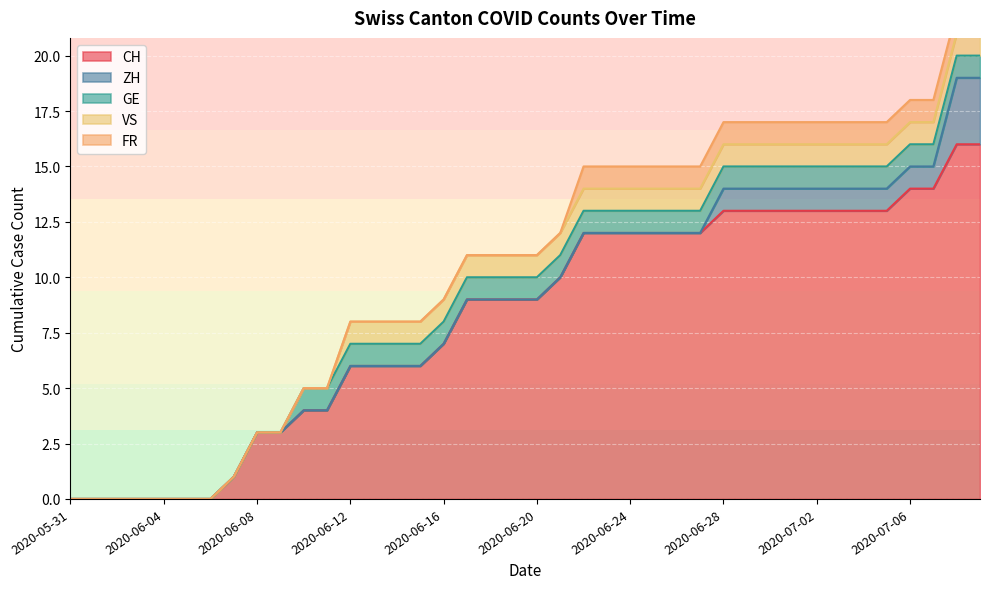

What is the label of the 32nd point from the right?

2020-06-08